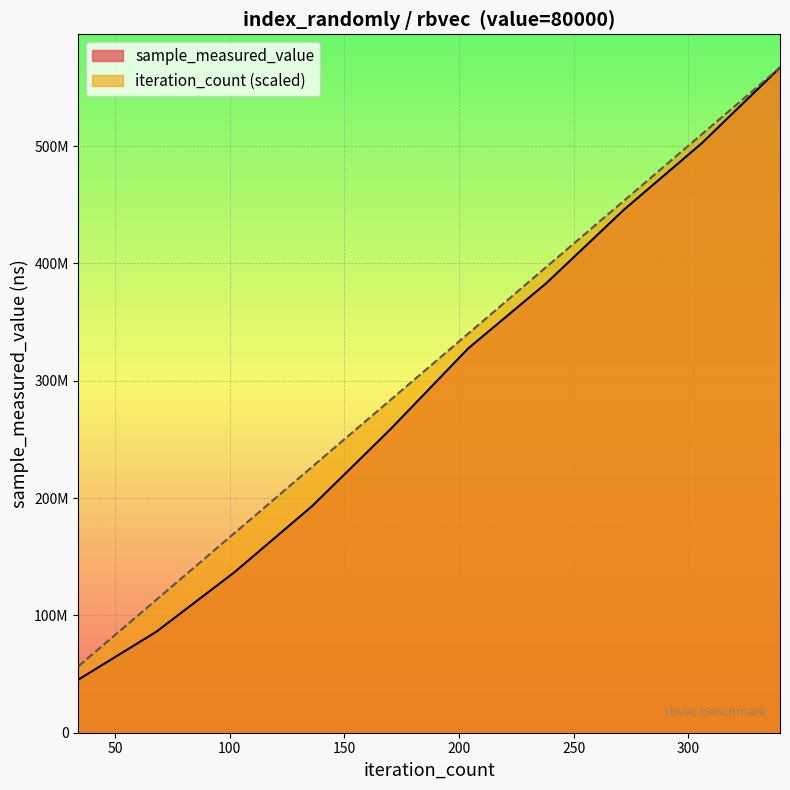

How many lines are shown in the chart?

2